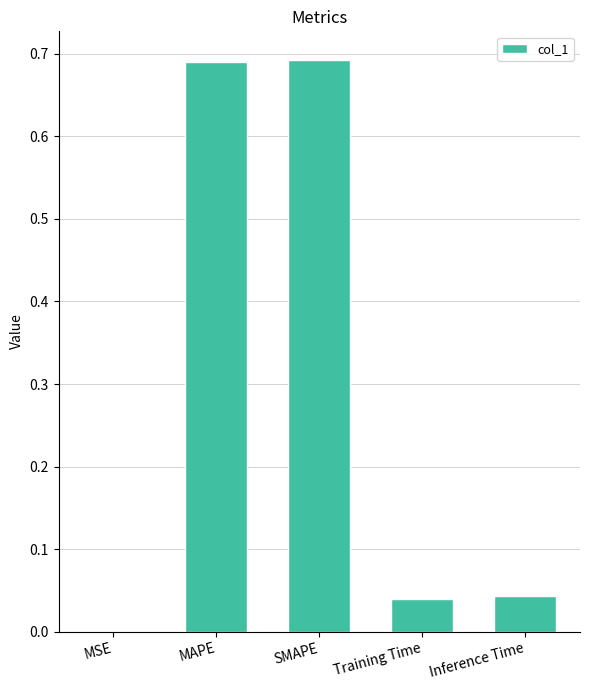

What is the change in value from MAPE to Training Time?

-0.7